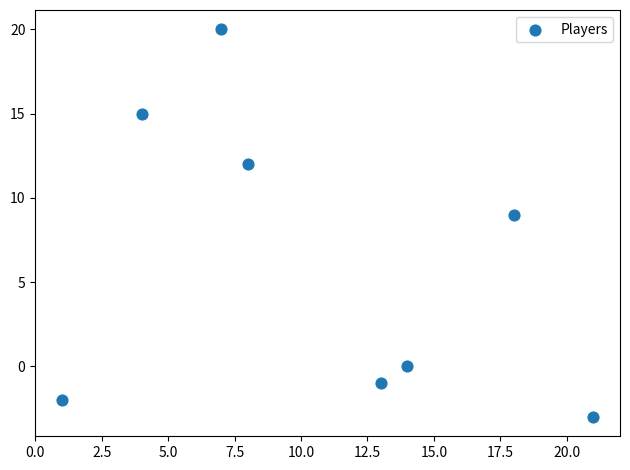

What Y value in the scatter plot is closest to 8?

9